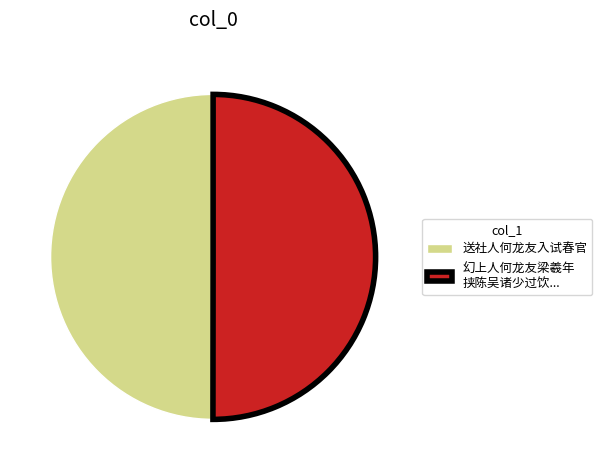

Approximately how many times larger is the value at 送社人何龙友入试春官 compared to 幻上人何龙友梁羲年 挟陈吴诸少过饮...?

1.0